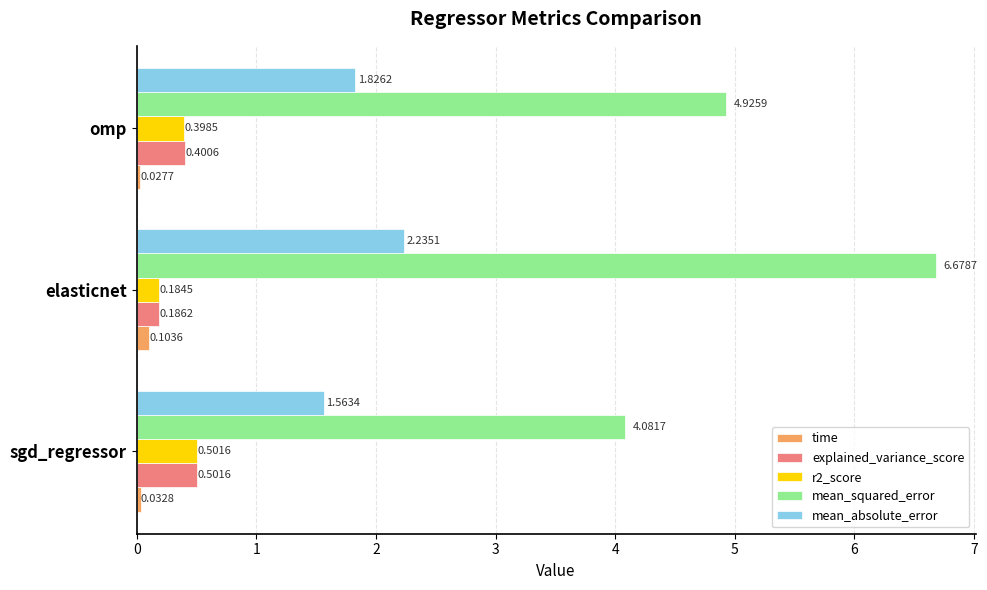

Count the time values in the range 0 to 1.

3